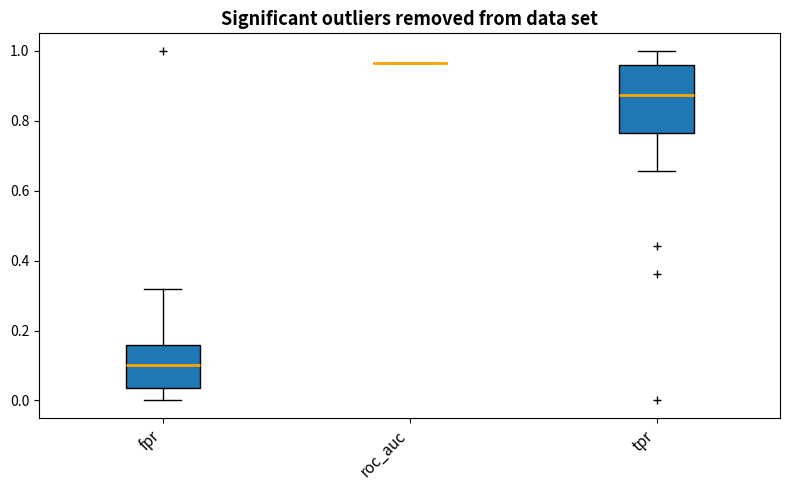

Reading left to right, transcribe this box plot: for each box, give where its median line is, the range the box spans, and where its two whiskers end, as read against the y-axis. The values are not printed on the chart, so give them approximately, as read against the axis.

fpr: median 0.10, box 0.04 to 0.16, whiskers 0.00 to 0.32
roc_auc: box collapsed to a line at 0.96, whiskers 0.96 to 0.96
tpr: median 0.88, box 0.76 to 0.96, whiskers 0.66 to 1.00